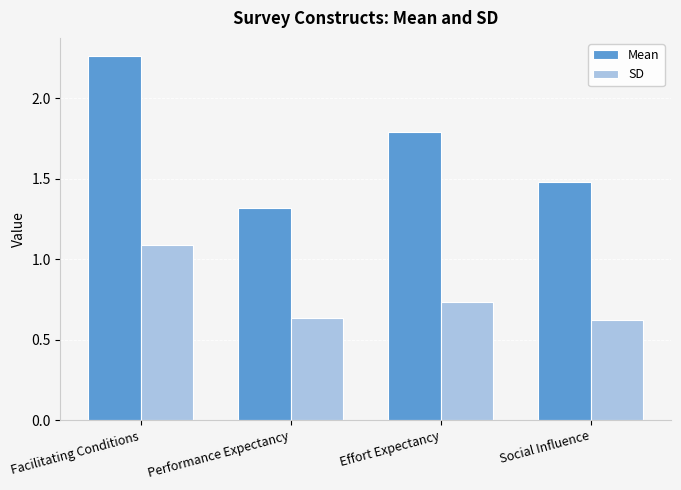

What is the label of the 3rd bar from the right?

Performance Expectancy